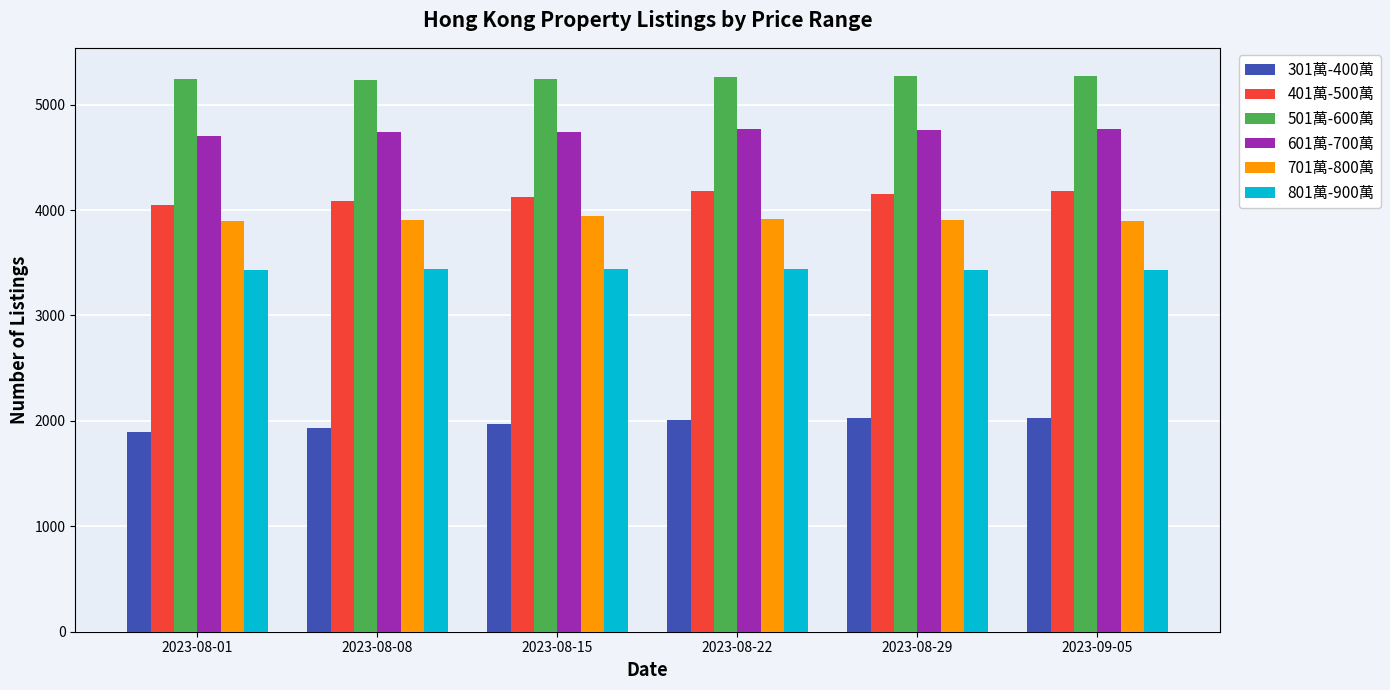

Is the value of 801萬-900萬 at 2023-08-15 greater than the value of 701萬-800萬 at 2023-08-22?

No